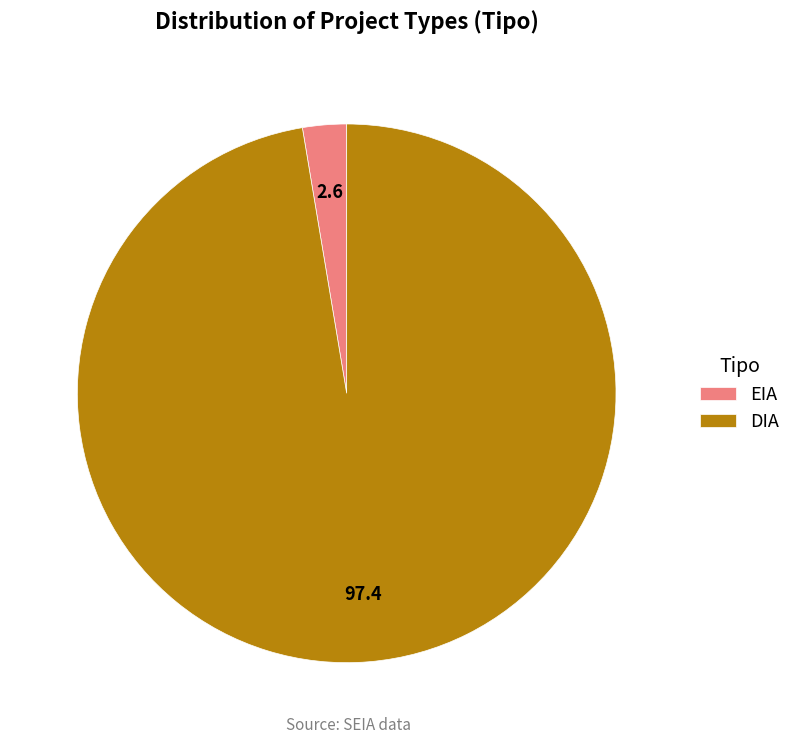

How many segments does this pie chart have?

2